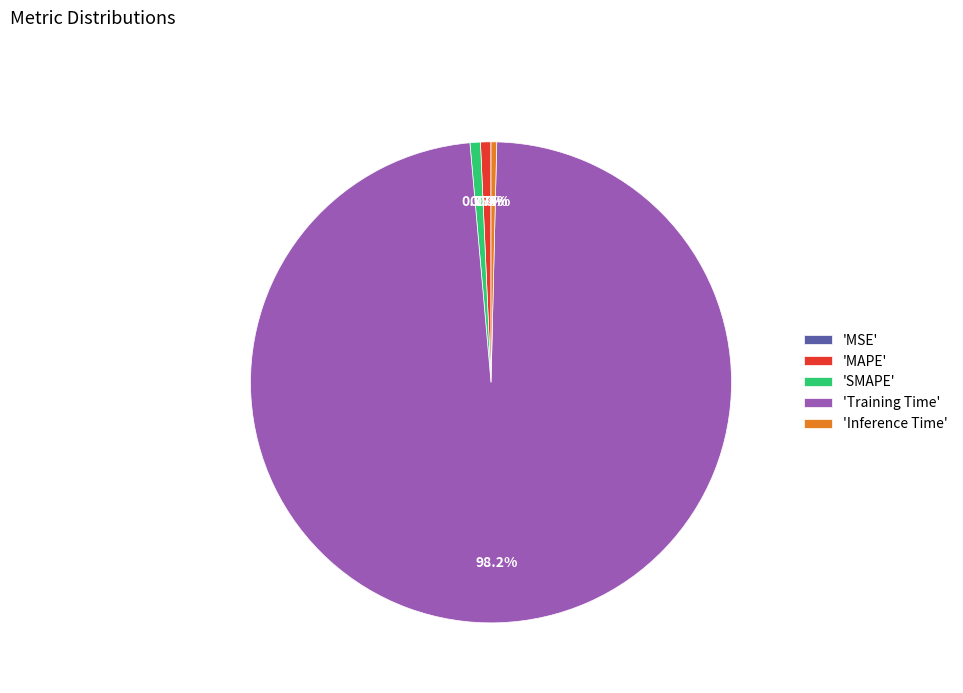

Is there any slice that represents more than half of the pie?

Yes